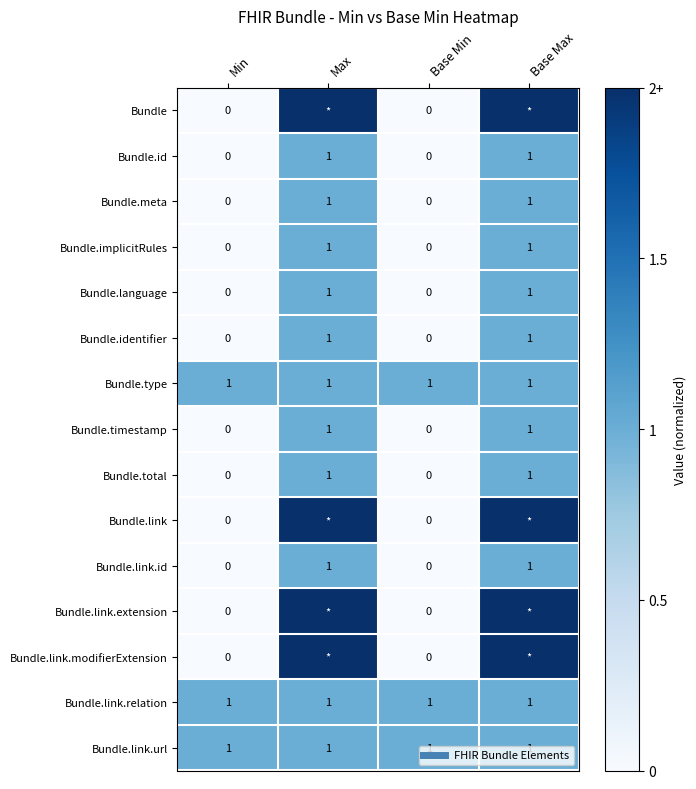

How many values in Bundle.identifier are above zero?

2